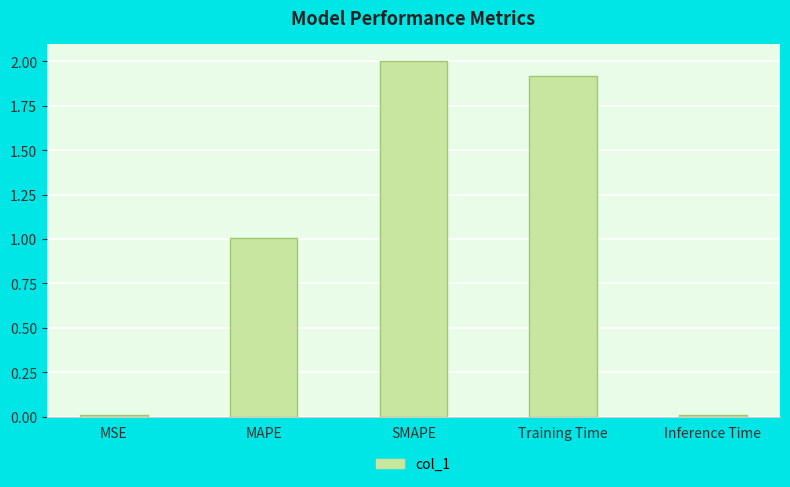

What position from the left is SMAPE?

3